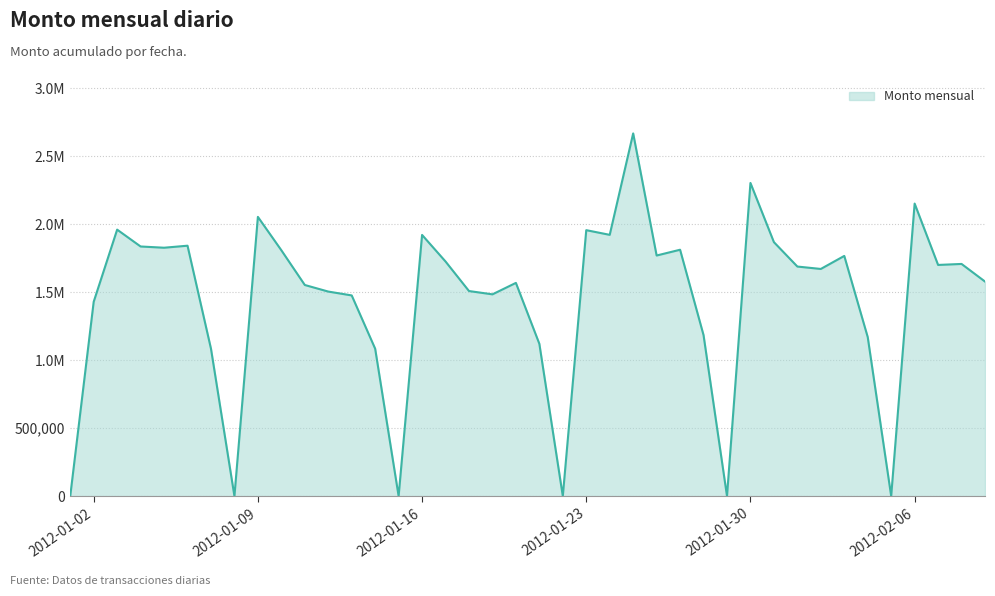

Does the chart display data point markers on the line(s)?

No